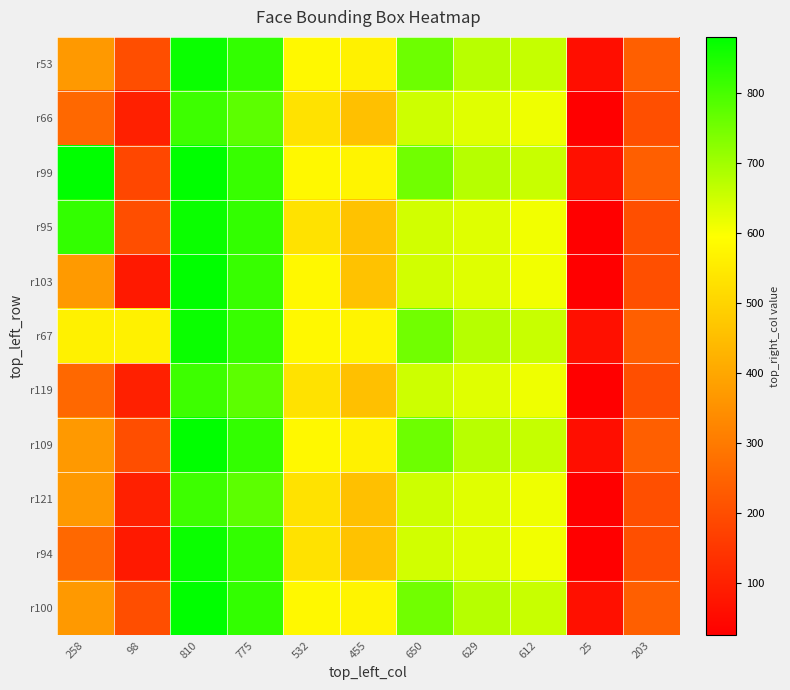

Which has a higher value, 775 or 612?

775